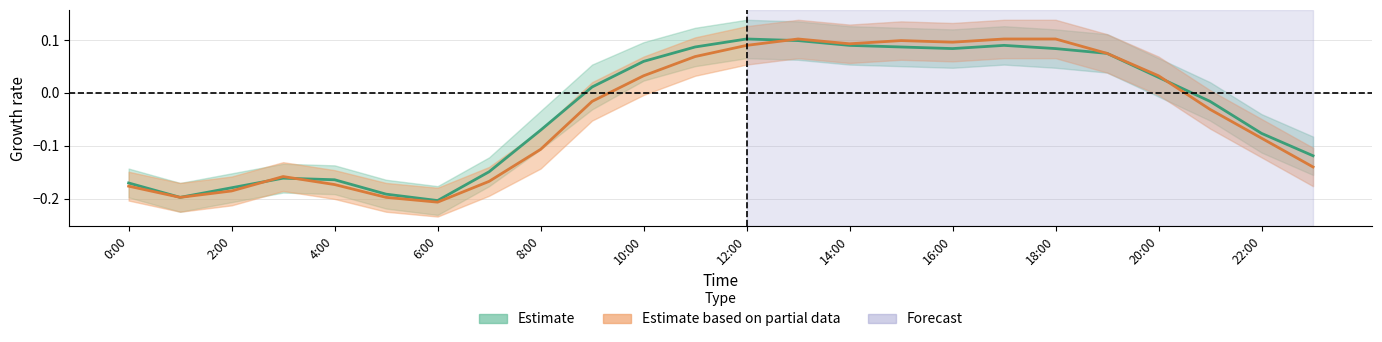

What is the label of the 12th point from the right?

12:00